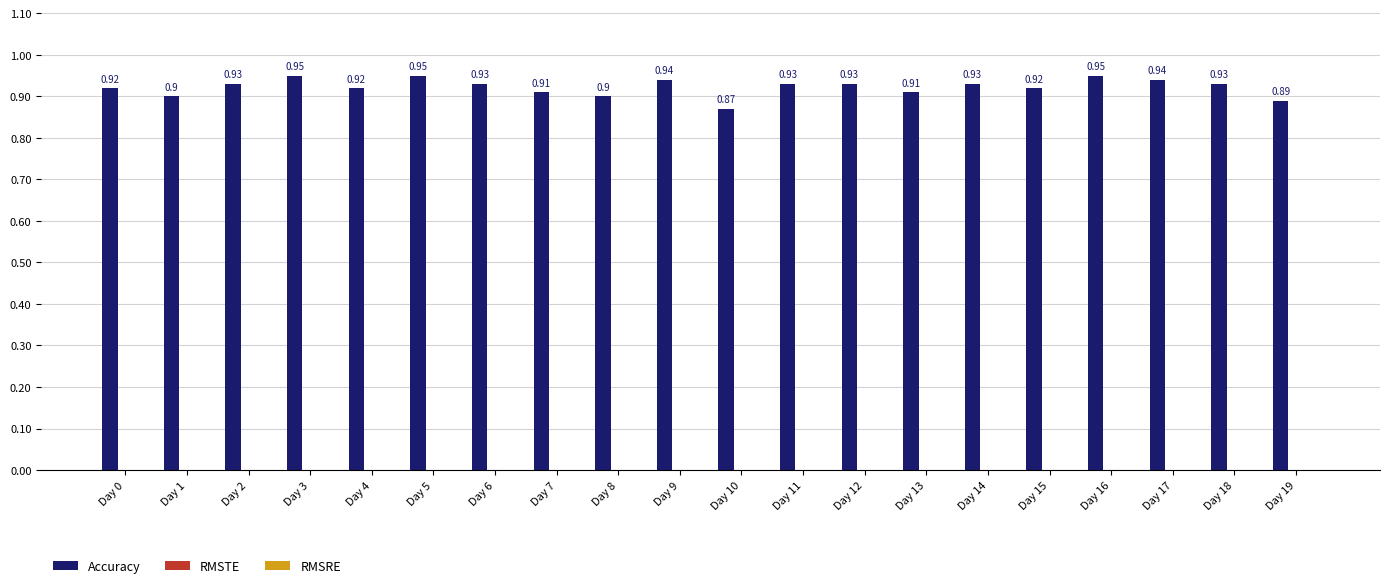

What is the sum of the values at Day 16 and Day 4?

1.9